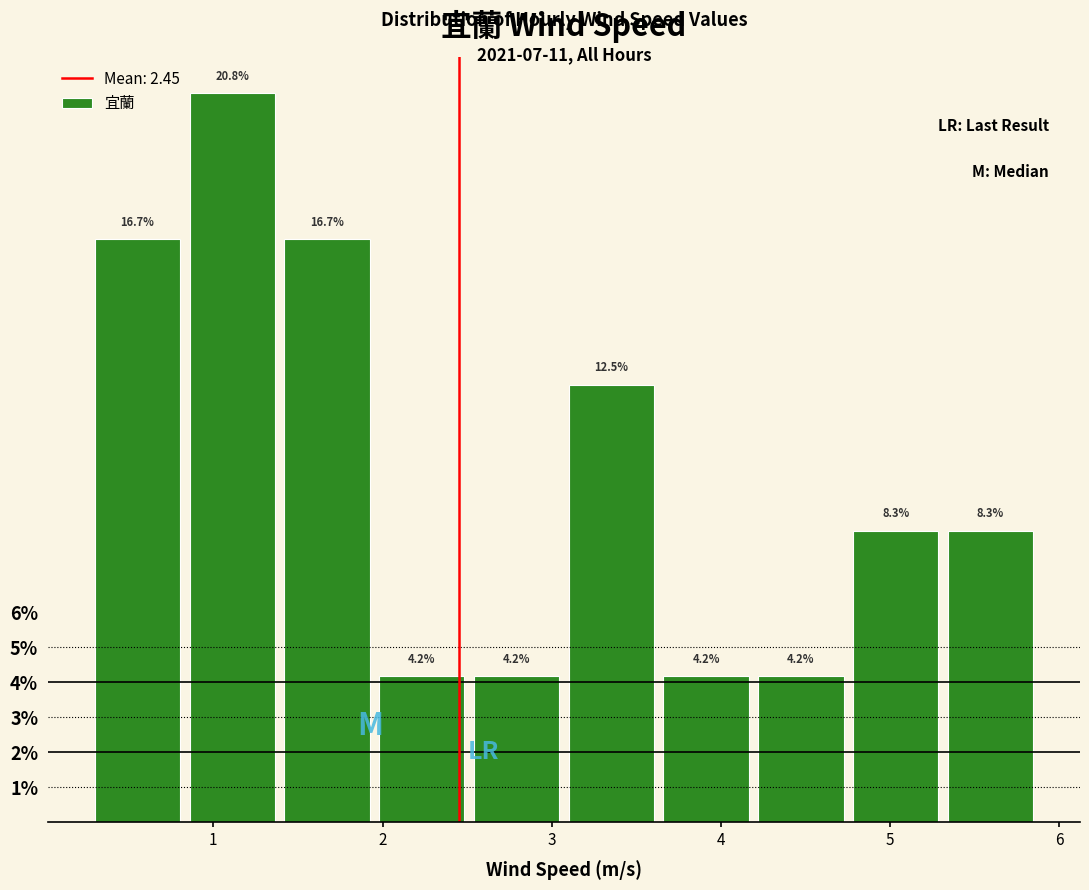

Which range on the x-axis has the tallest bar?

0.86 to 1.42